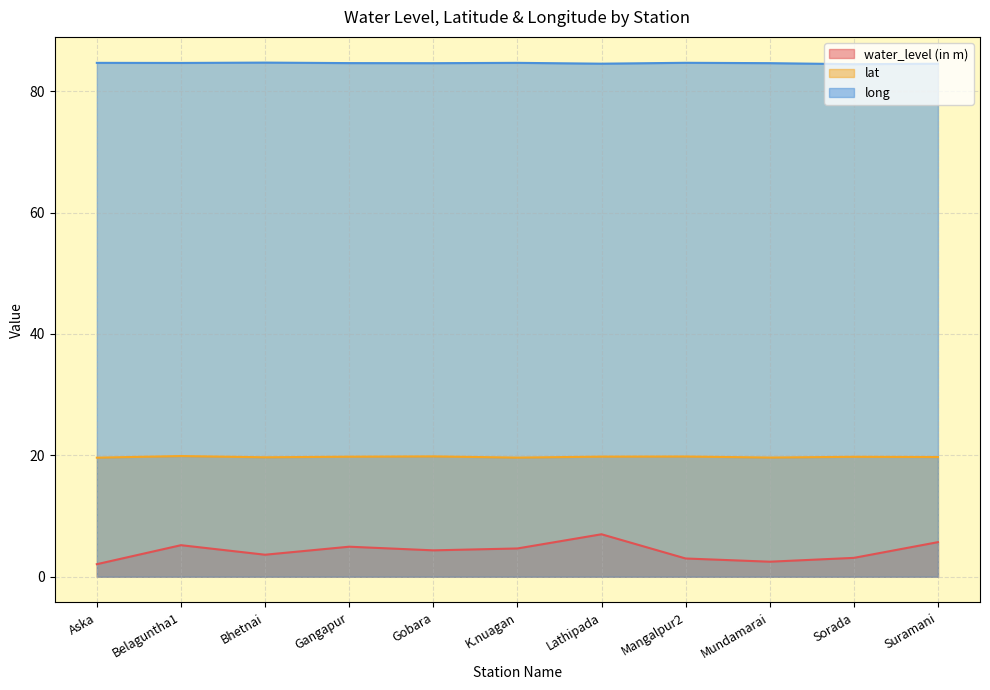

The long series shows 31.3 at Gangapur. True or false?

False